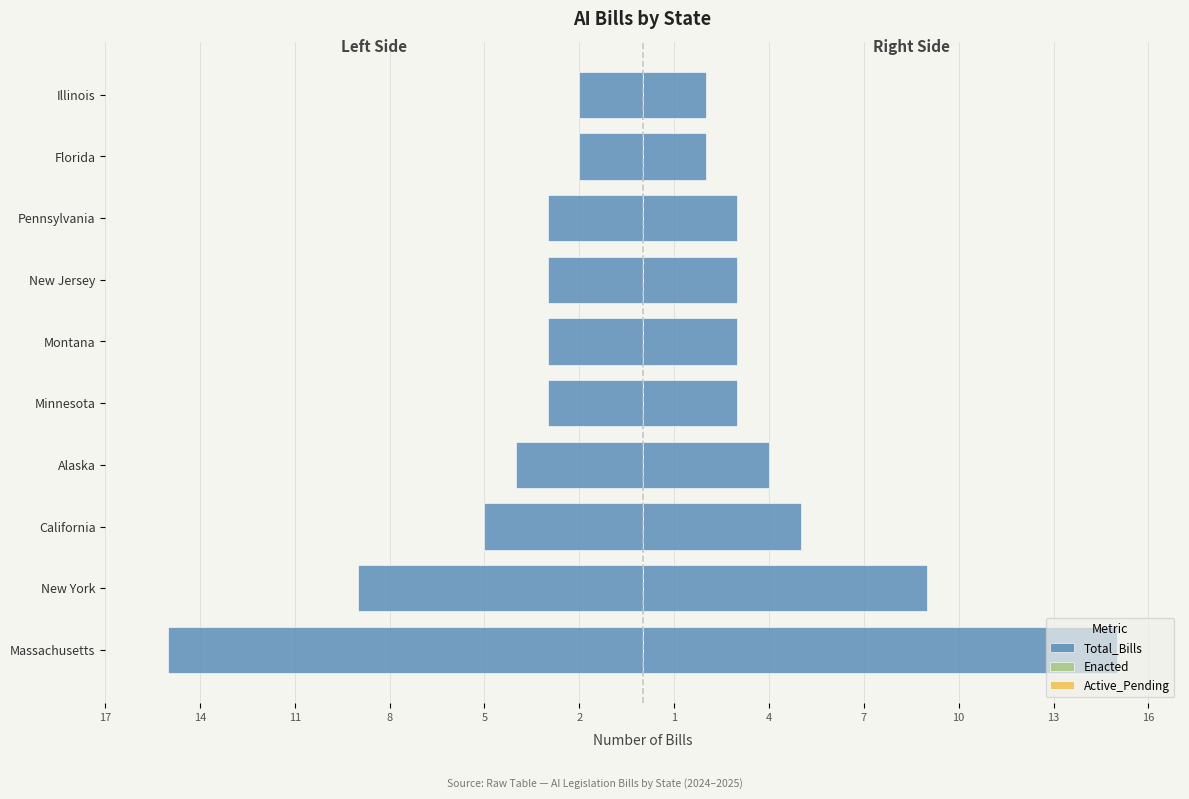

Reading left to right, extract all data points from this chart.

Total_Bills: -15.0	-9.0	-5.0	-4.0	-3.0	-3.0	-3.0	-3.0	-2.0	-2.0
Enacted: 0.2	0.2	0.2	0.2	0.2	0.2	0.2	0.2	0.2	0.2
Active_Pending: 0.2	0.2	0.2	0.2	0.2	0.2	0.2	0.2	0.2	0.2